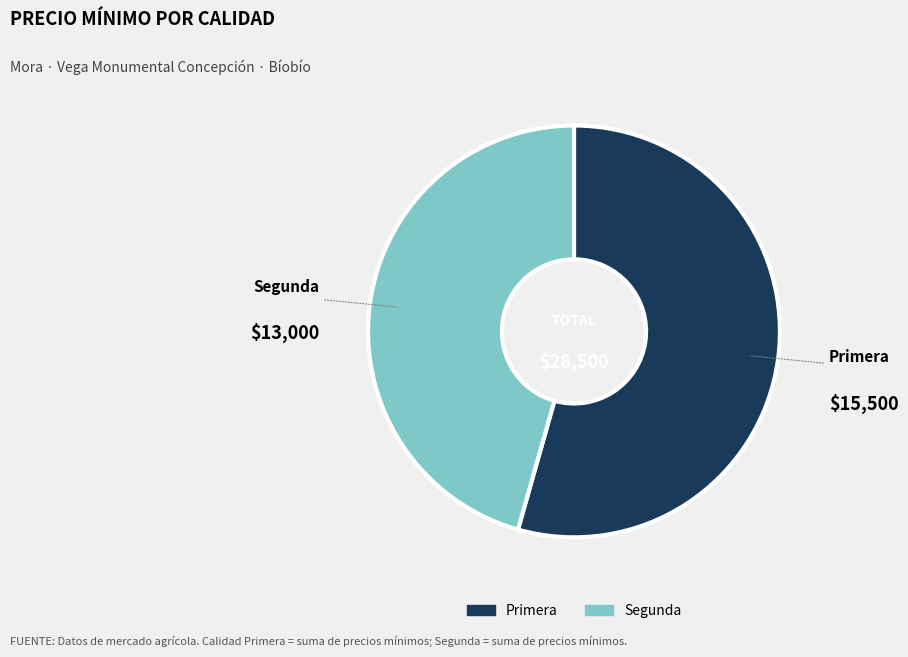

Is there a majority slice in this chart?

Yes